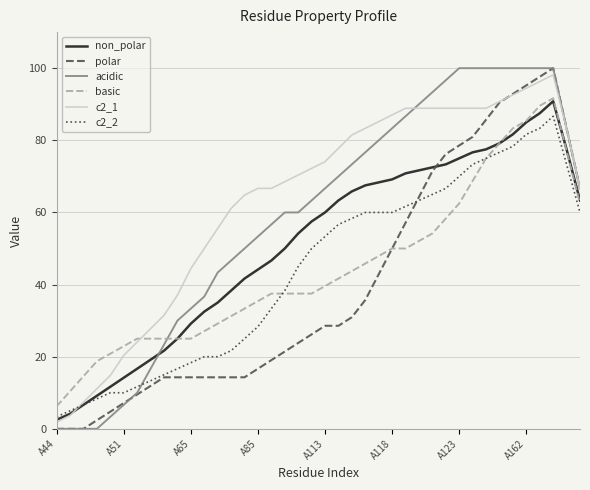

At A113, list the series in order from largest to smallest.

c2_1, acidic, non_polar, c2_2, basic, polar